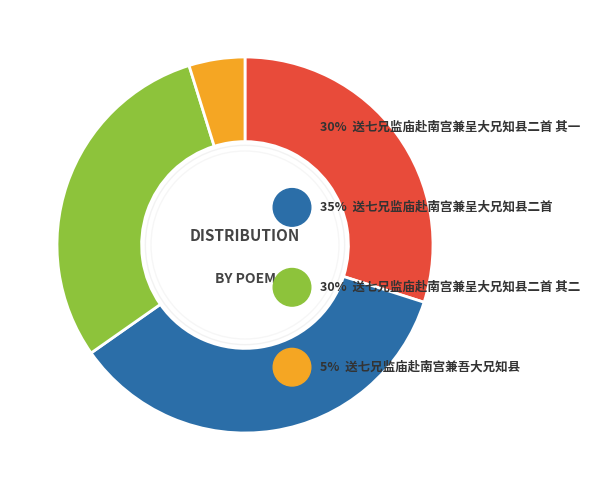

Does any single category account for the majority?

No